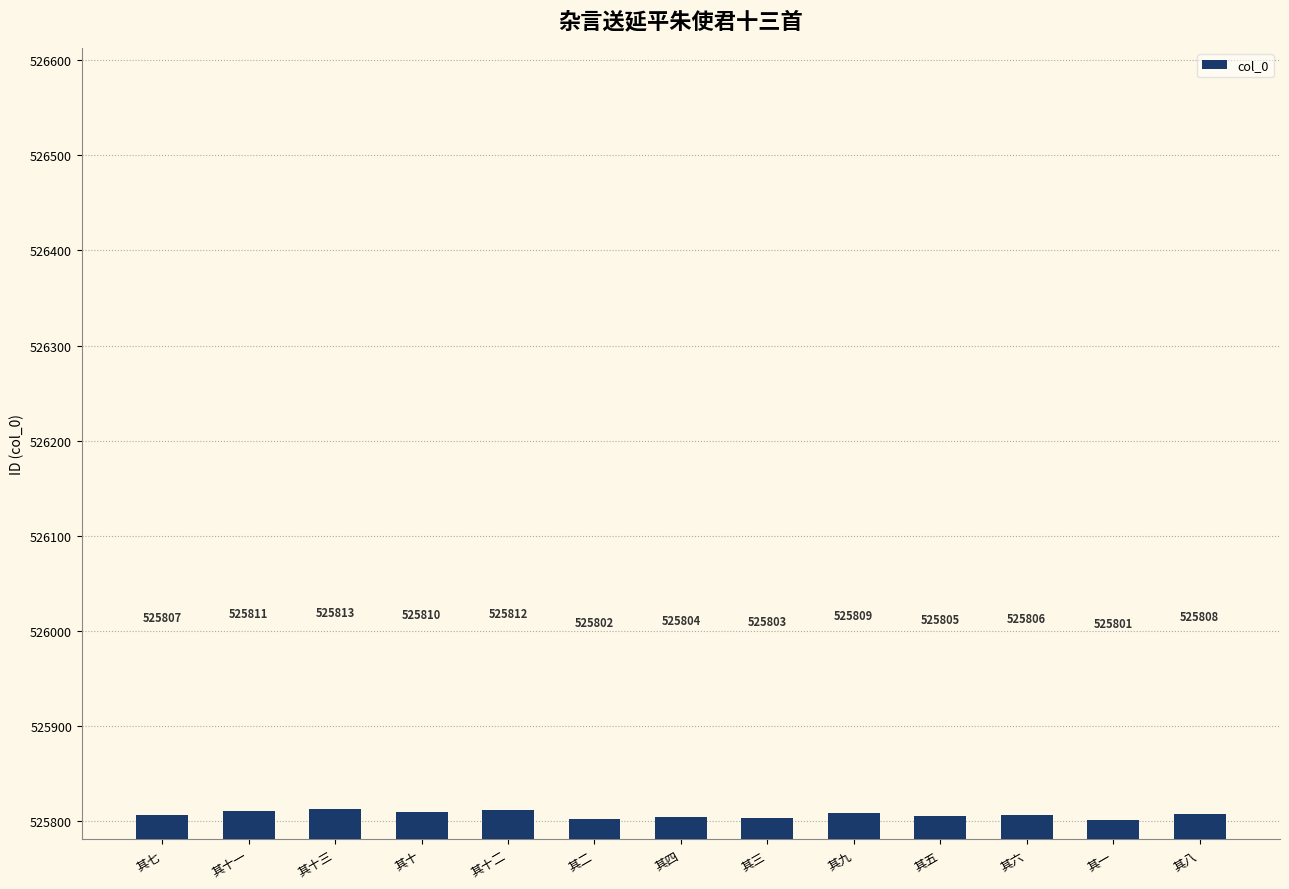

Does the chart contain any negative values?

No